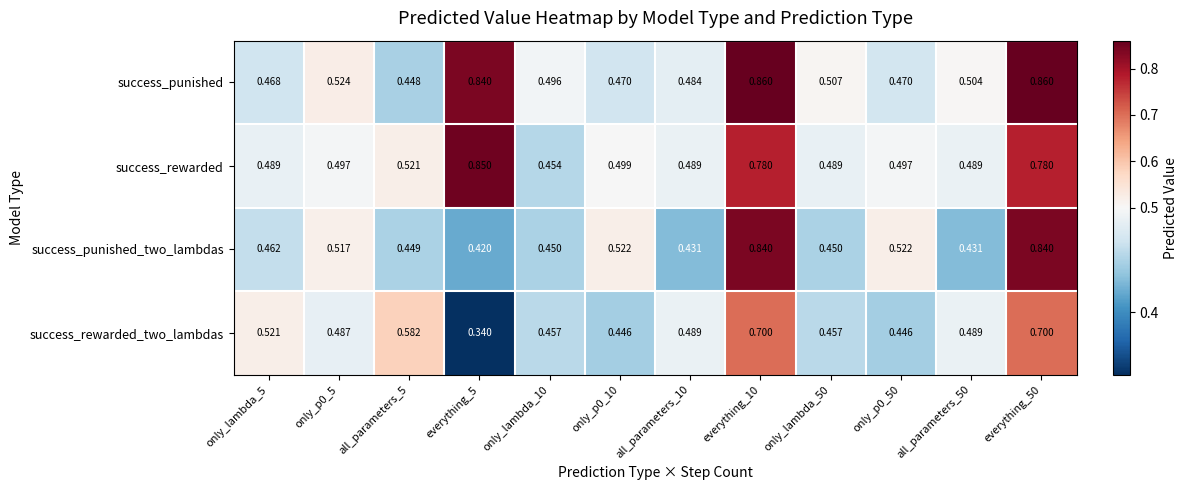

List the series in order of their peak value, lowest first.

success_rewarded_two_lambdas, success_punished_two_lambdas, success_rewarded, success_punished